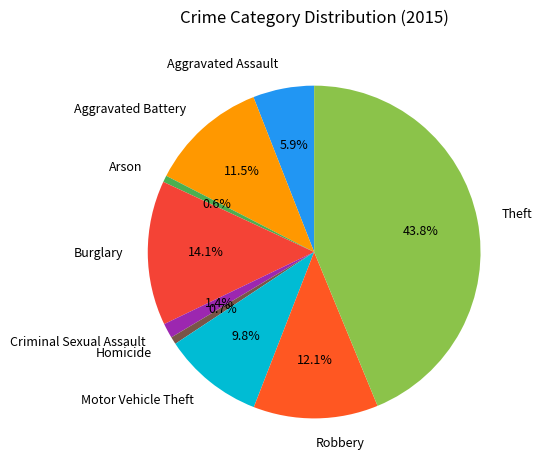

Is it true that Criminal Sexual Assault is 16% of the pie?

False